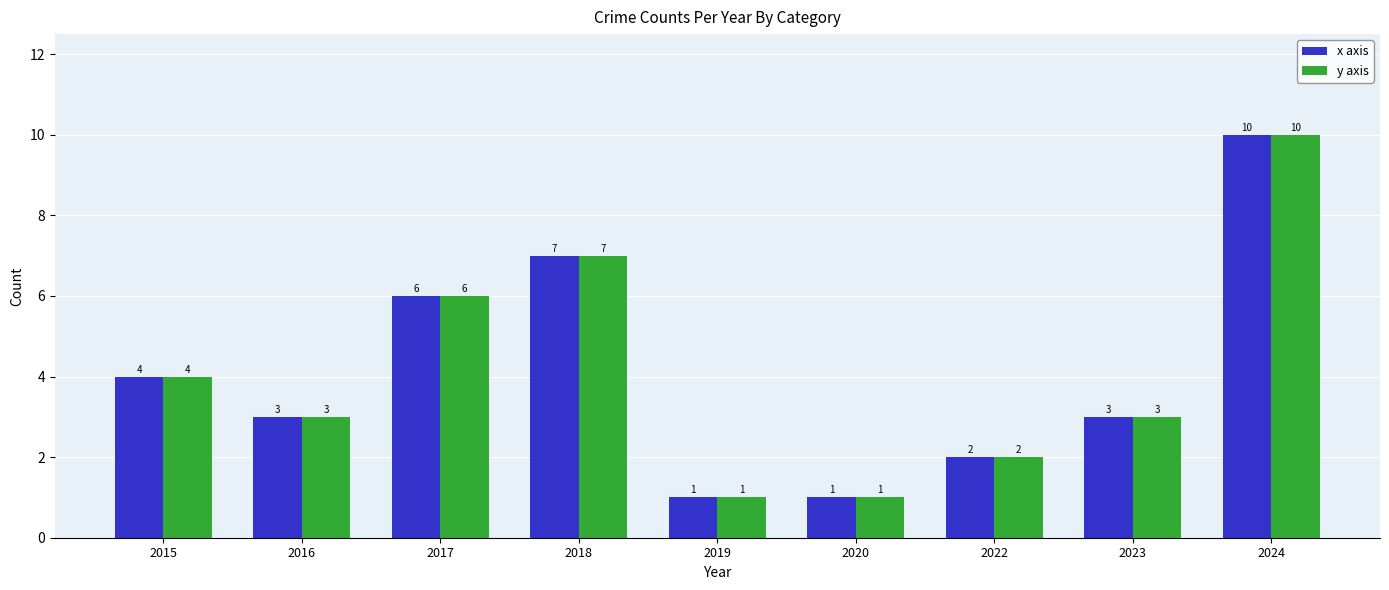

What is the sum of all x axis values?

37